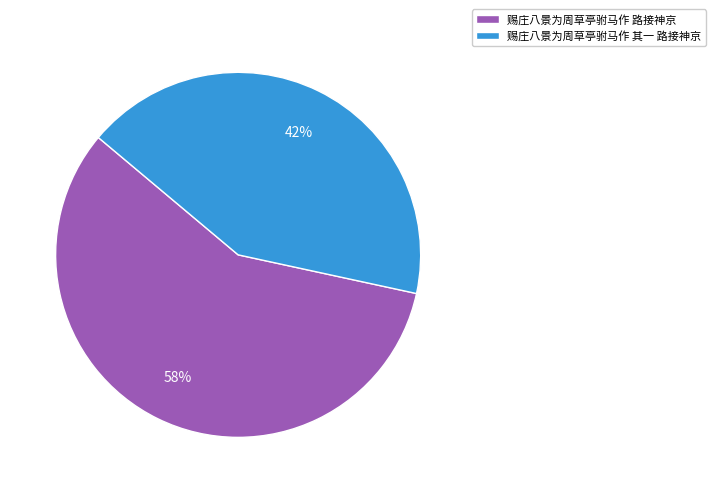

Does any single category account for the majority?

Yes